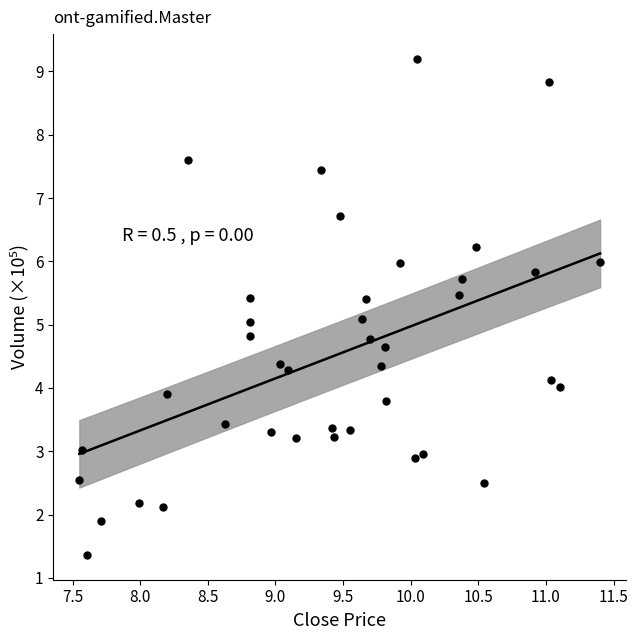

What is the range of X values (max minus min)?

3.9